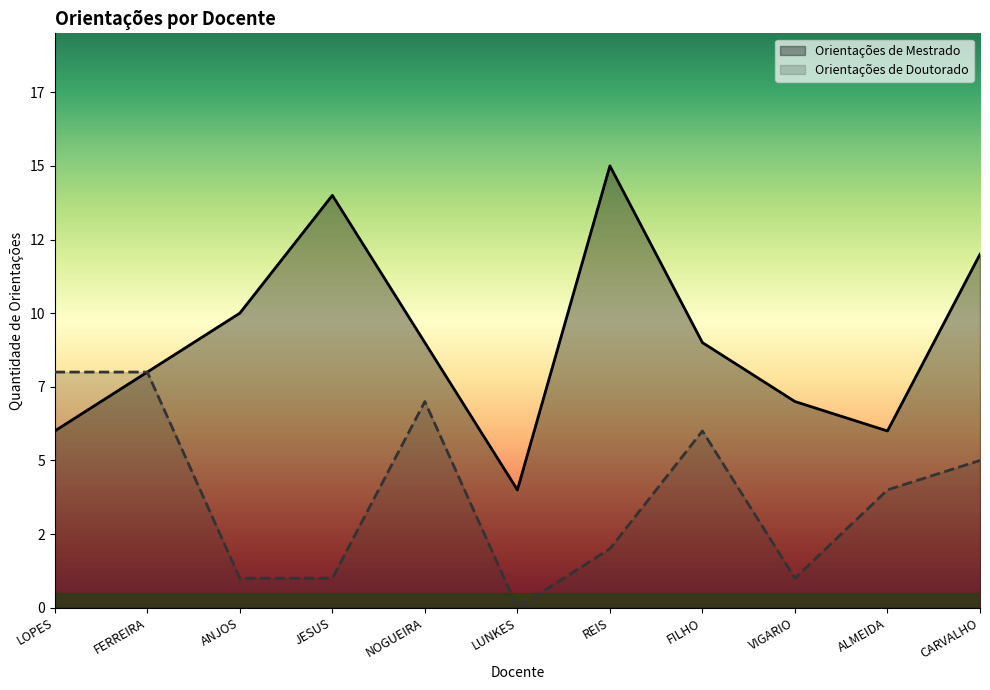

What position from the left is ANJOS?

3